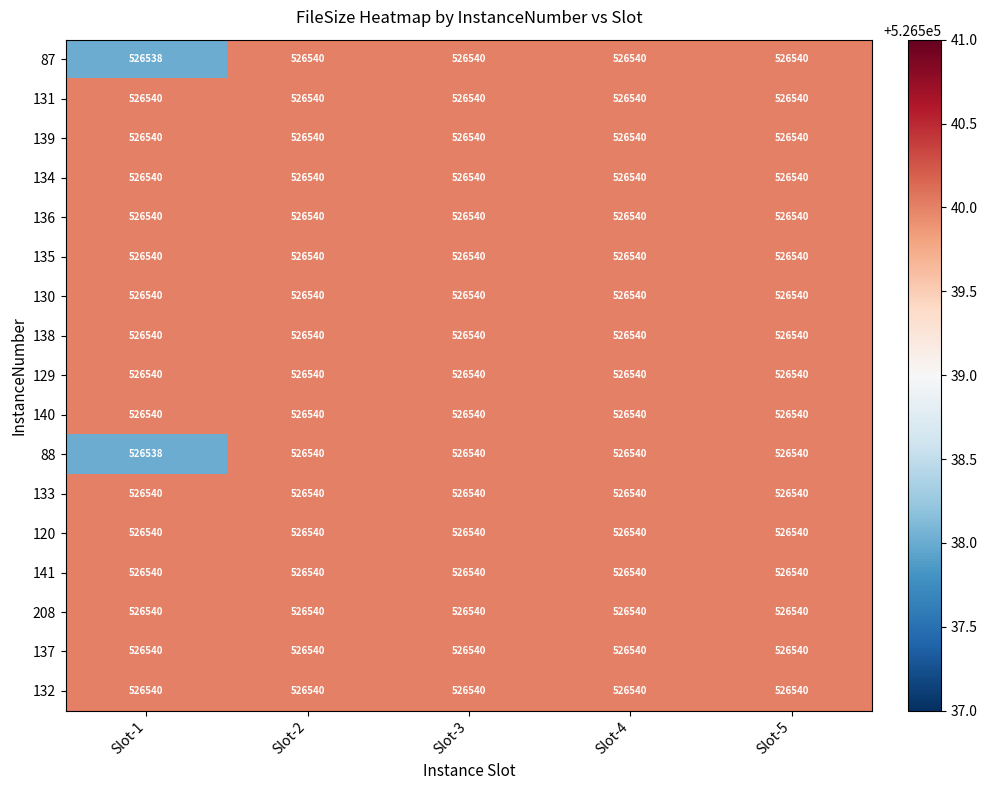

What is the sum of the 129 values at Slot-5 and Slot-4?

1053080